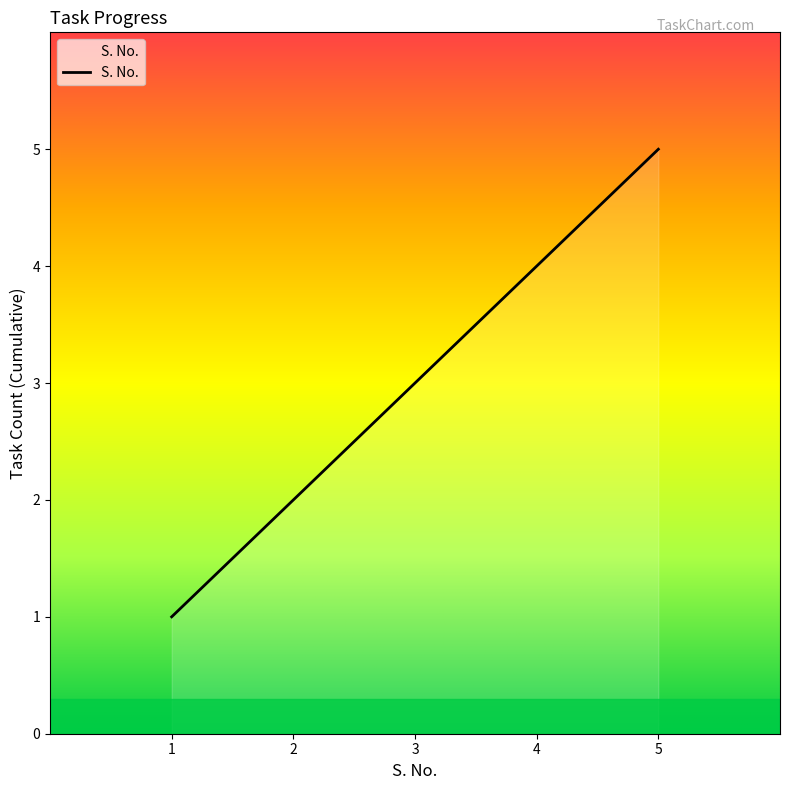

Which label corresponds to the largest value in the chart?

5